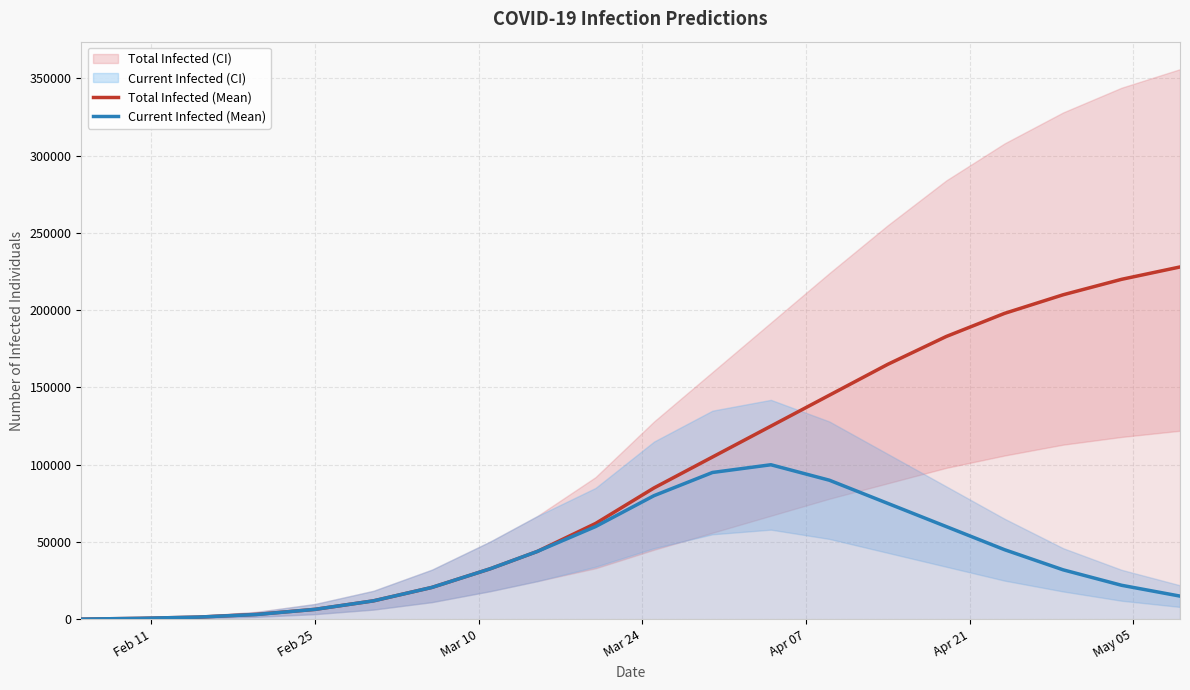

Which series has the widest spread of values?

predicted_total_infected_mean